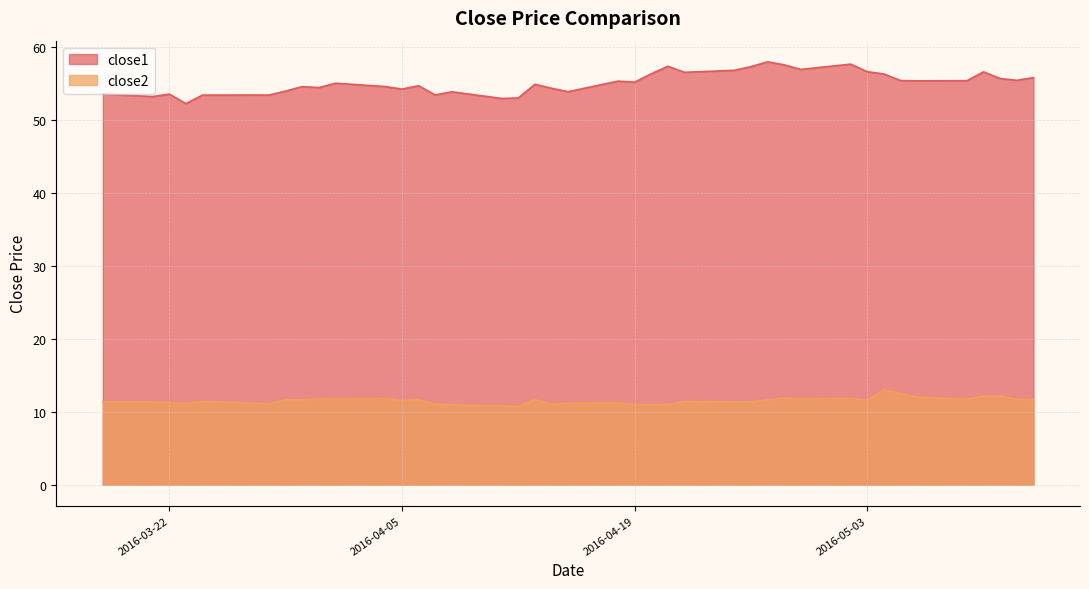

How many values in the close2 series are below 11?

5